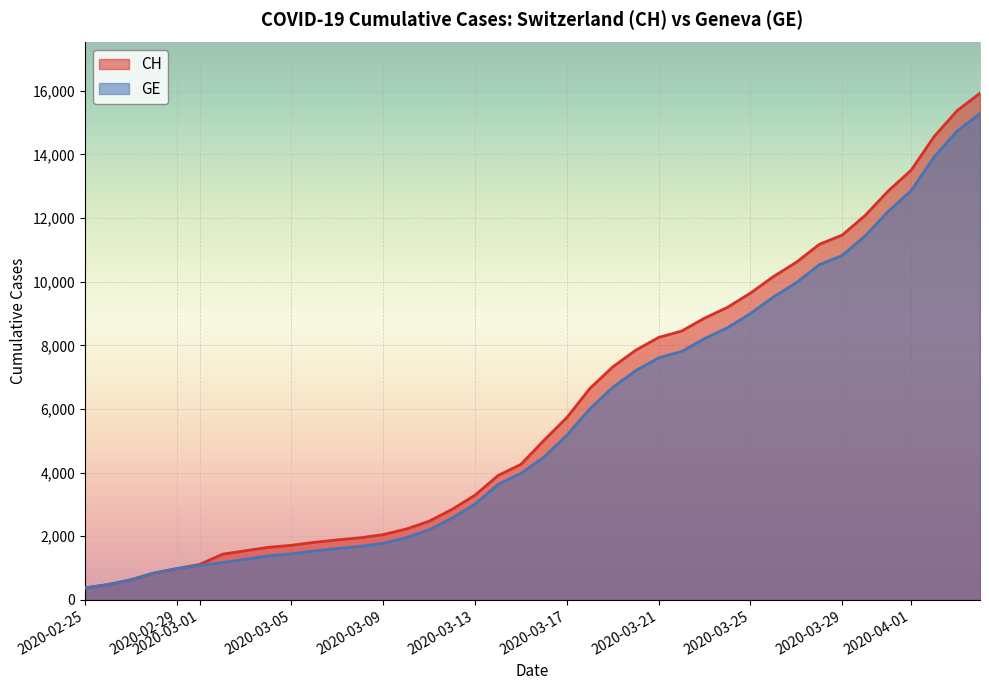

Count the number of categories in the chart.

40